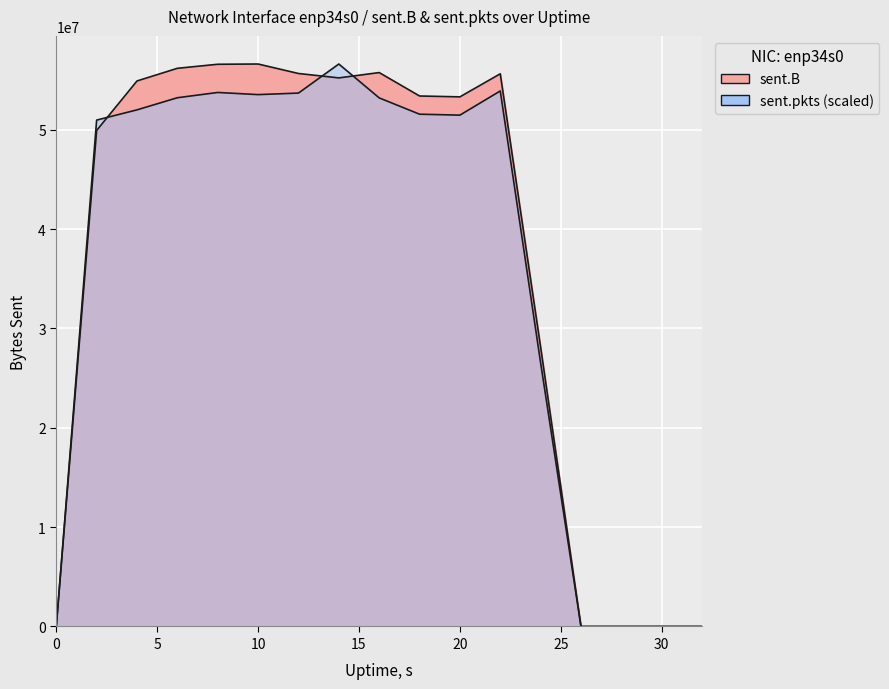

At which category is the sum across all series the highest?

14